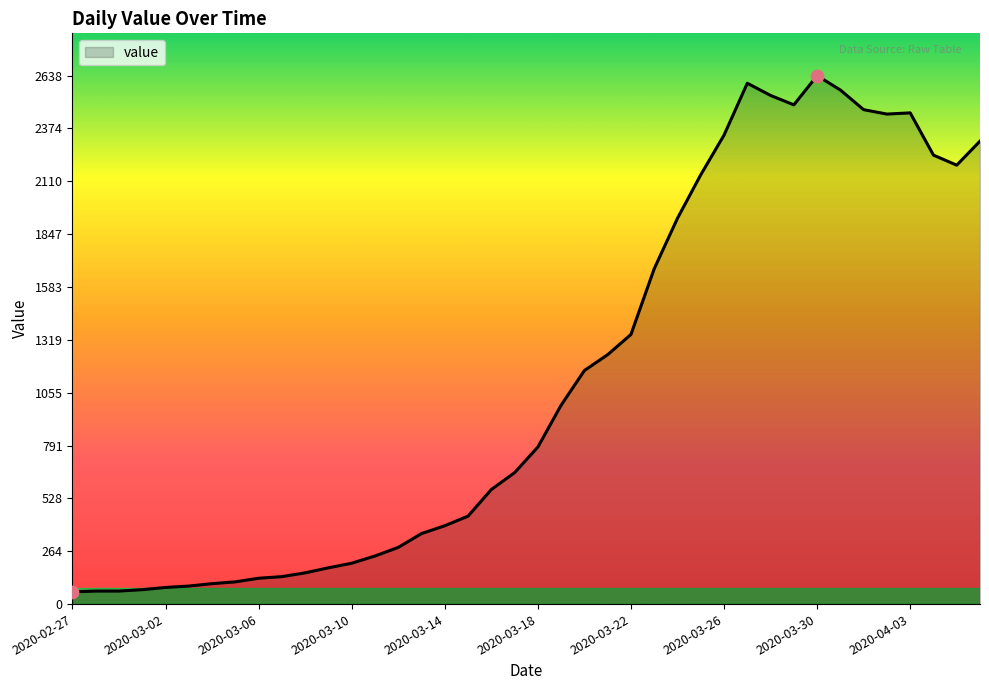

What is the greatest value displayed?

2638